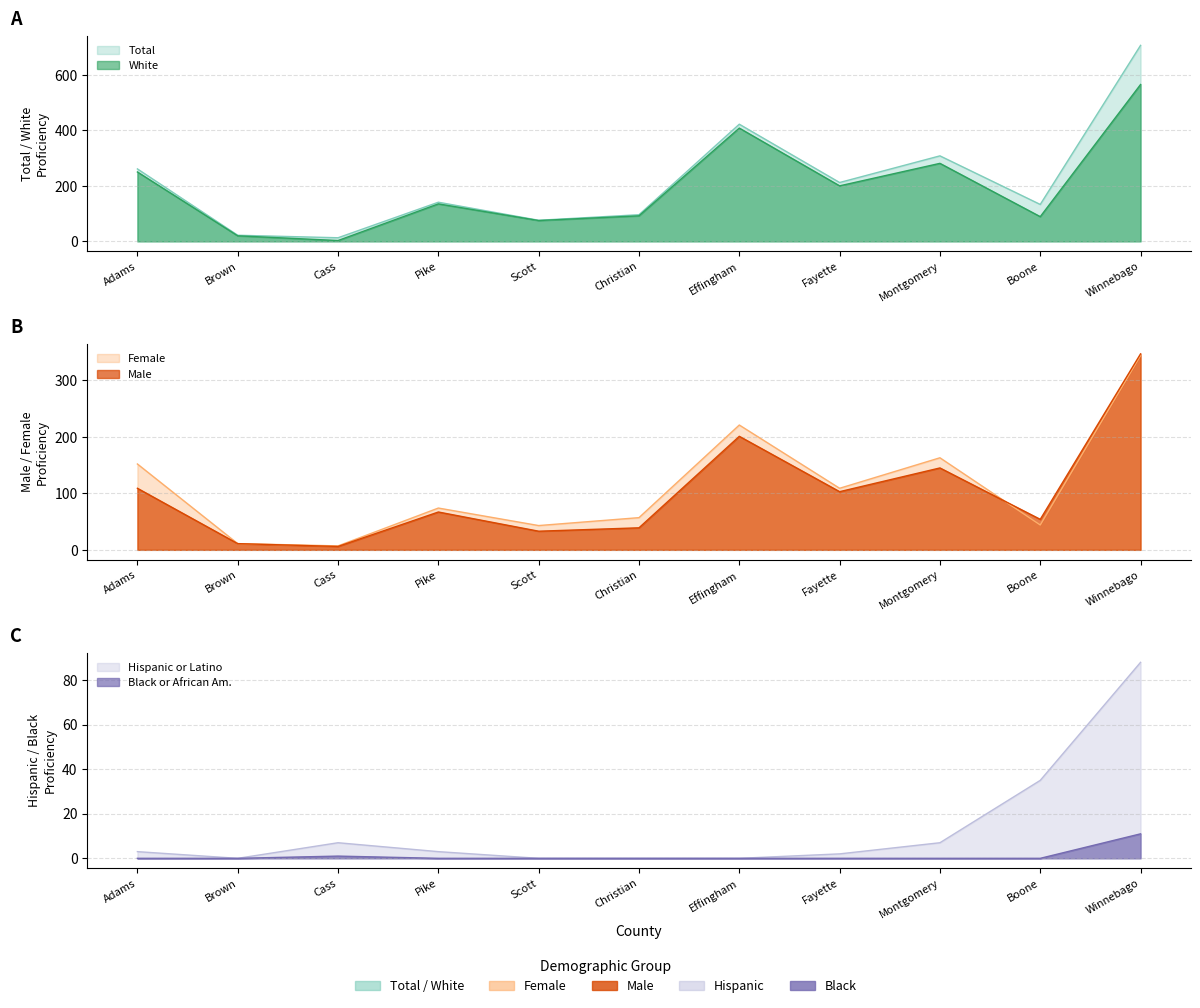

How many values in the Total series exceed 141?

5